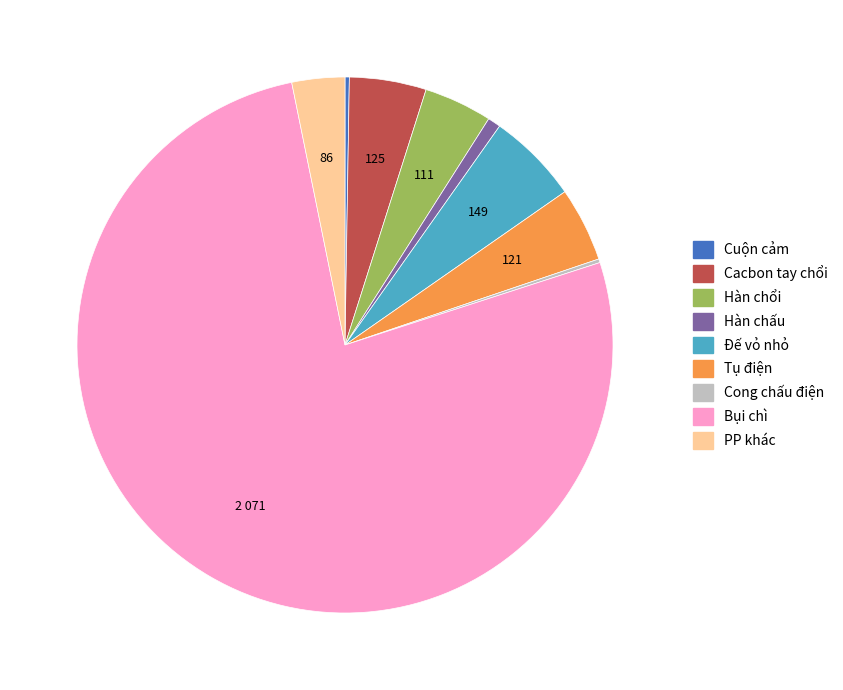

Is it true that Đế vỏ nhỏ is 6% of the pie?

True